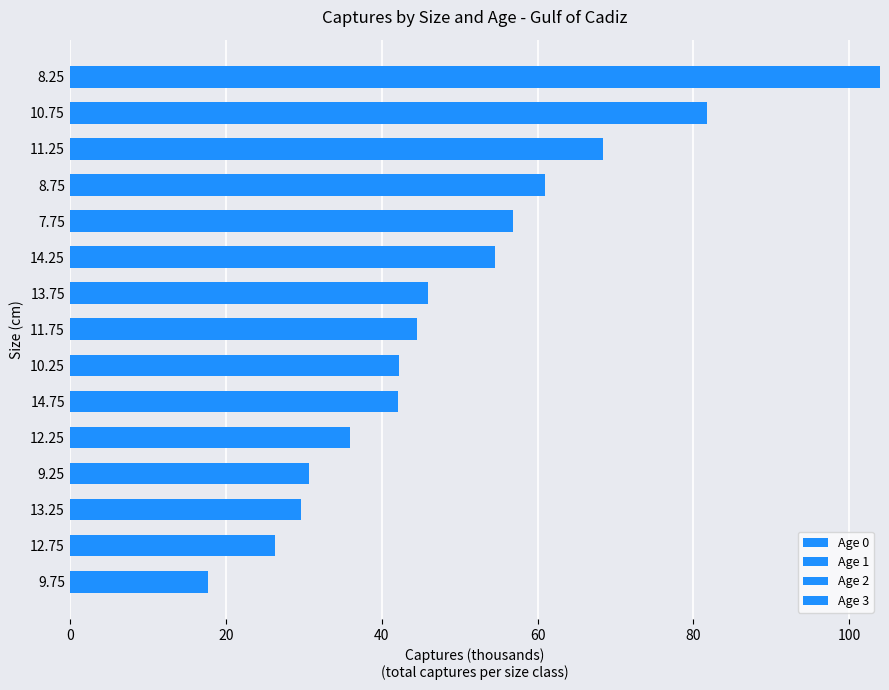

Count the number of categories in the chart.

15